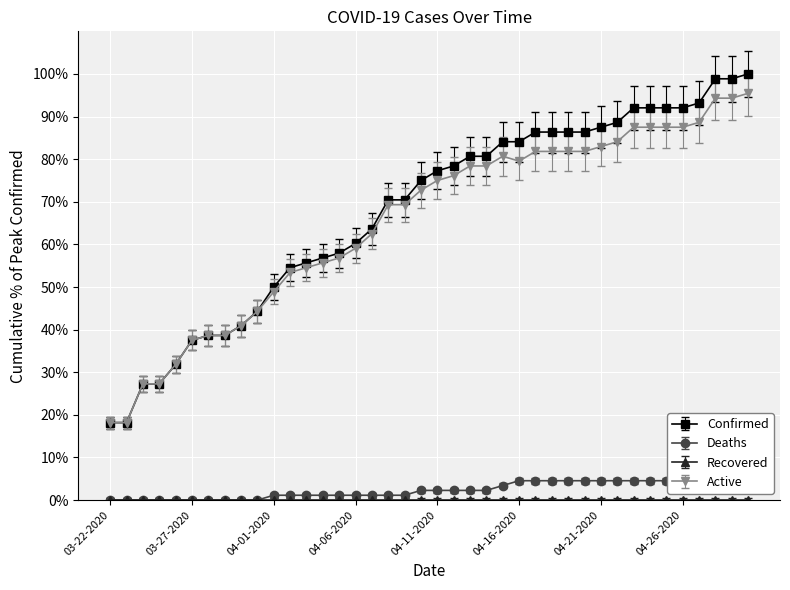

At which category does Active reach its first local valley?

04-16-2020